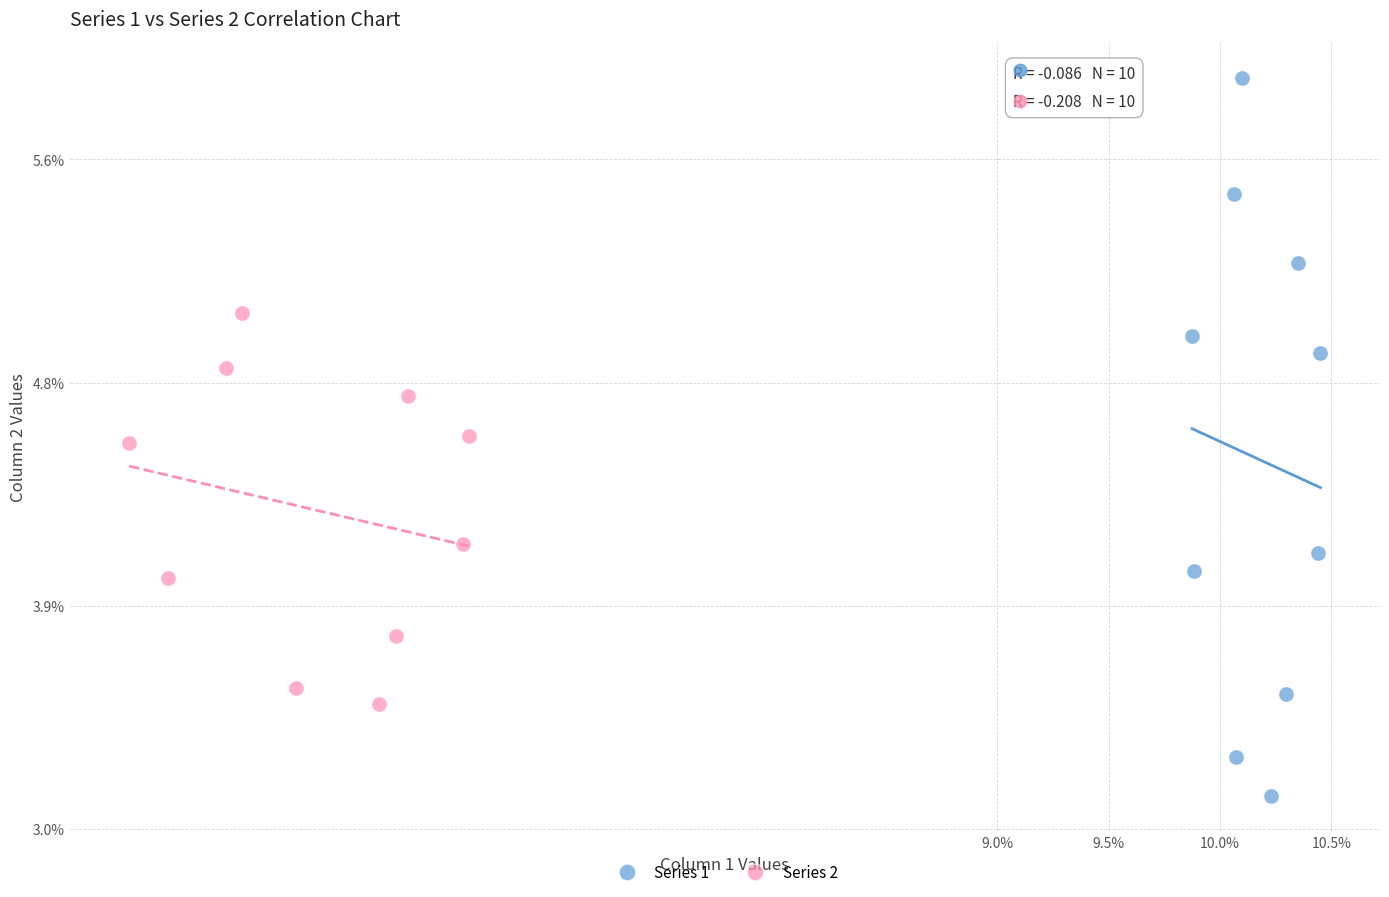

Which series contains the highest Y value?

Series 1